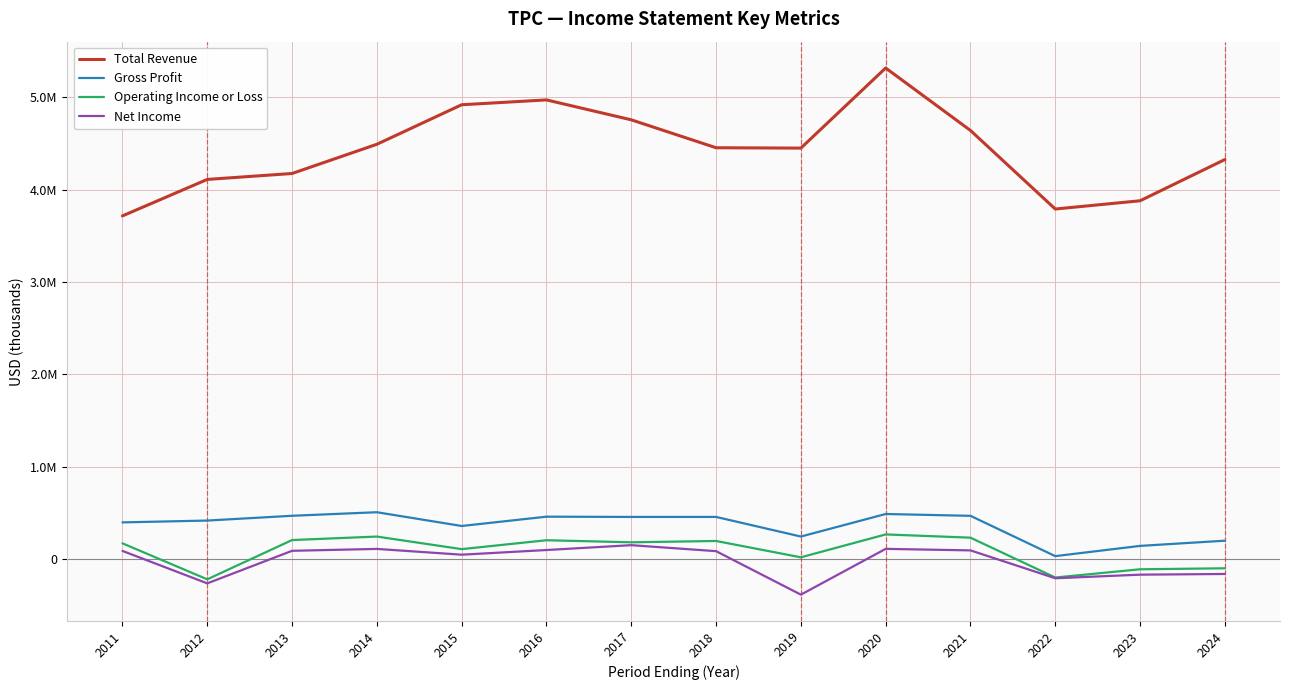

At how many categories does at least one series exceed 1350242?

14